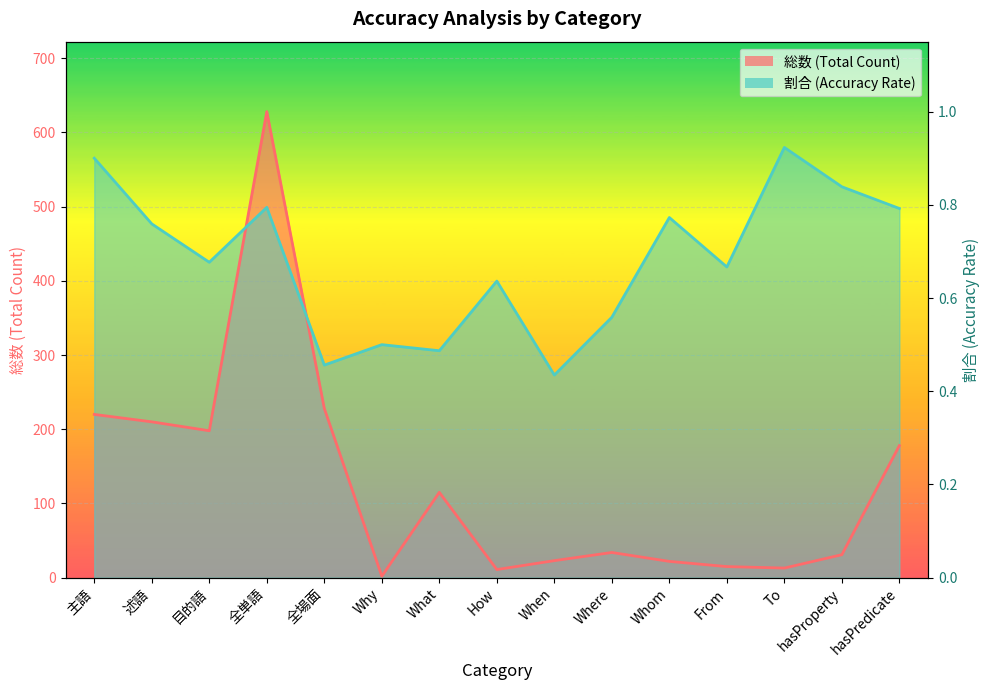

At To, list the series in order from smallest to largest.

総数, 割合